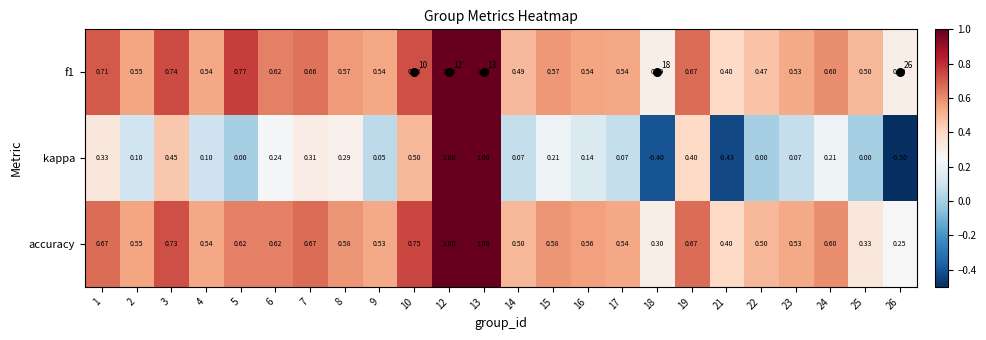

How many data points in kappa are above 0?

18